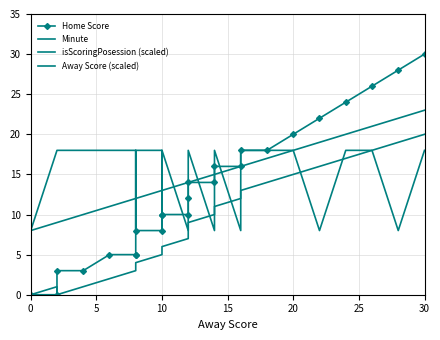

True or false: Minute has more than 2 points higher than both neighbors.

False